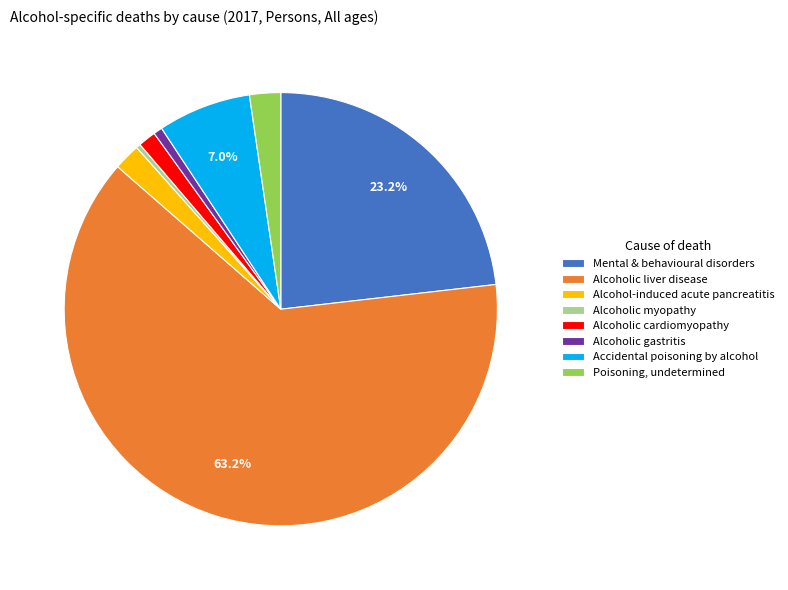

Which category accounts for the majority?

Alcoholic liver disease